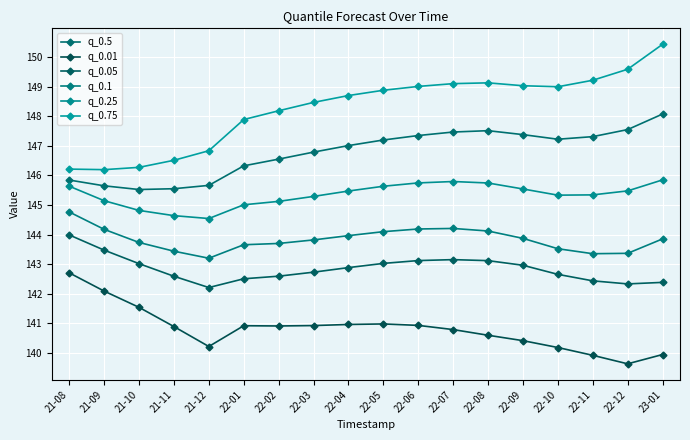

Which series changed the most between 22-08 and 22-09?

q_0.1